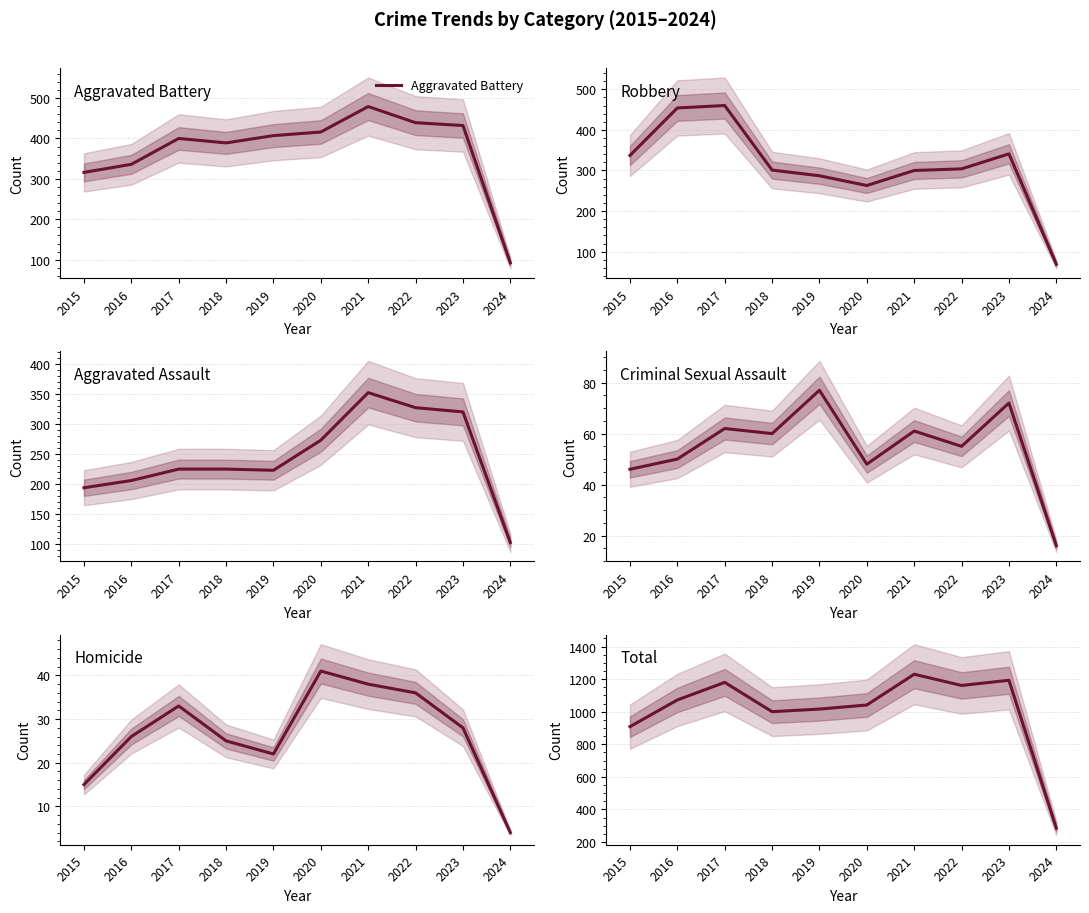

True or false: Homicide and Robbery cross at least once.

False